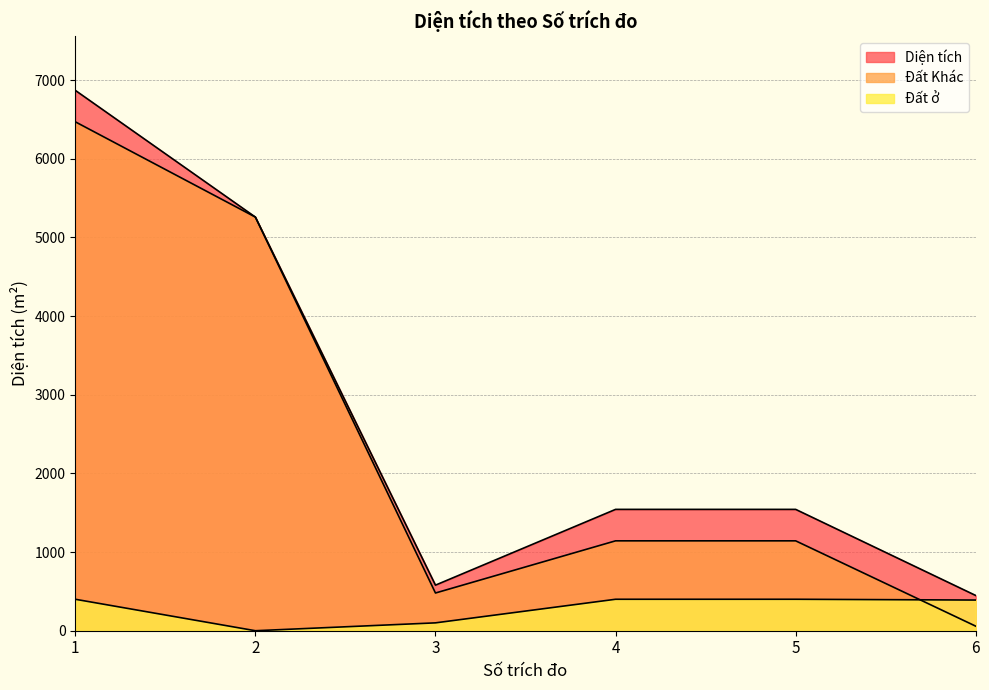

Is the value of Đất ở at 1 greater than the value of Đất Khác at 5?

No